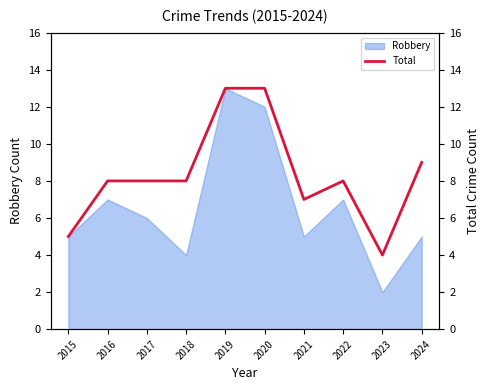

The Robbery series shows 5 at 2024. True or false?

True